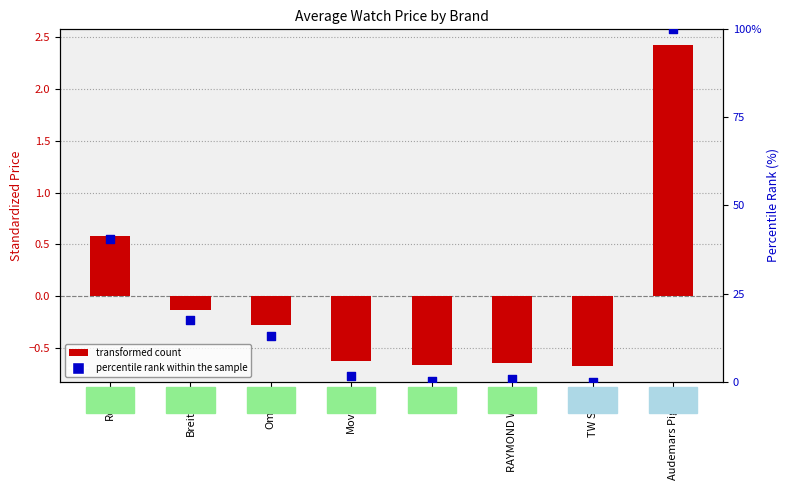

Which series has the largest total across all categories?

percentile rank within the sample